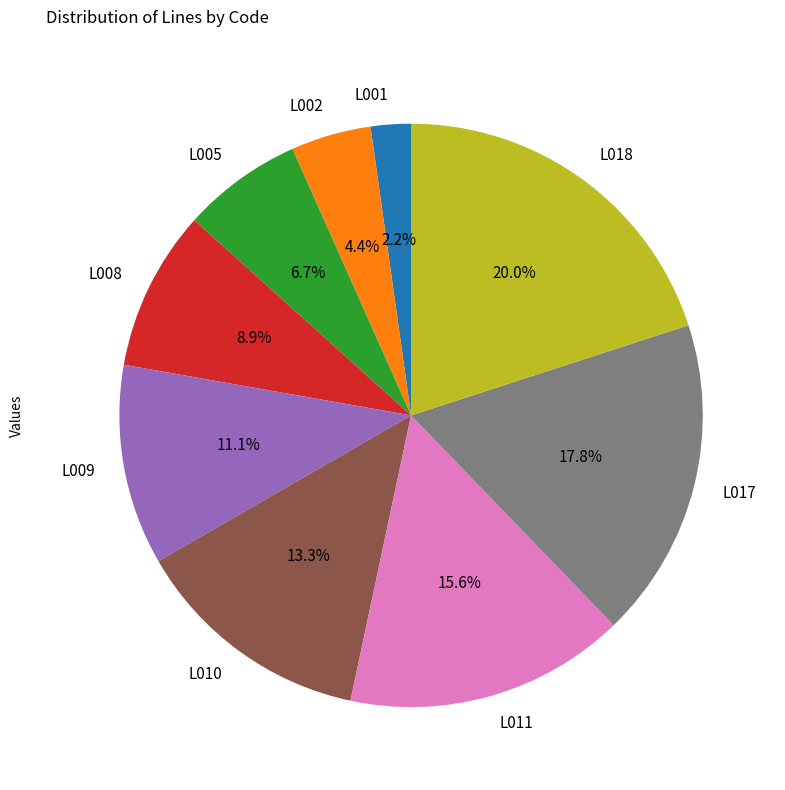

What percentage is NOT represented by L018?

80.0%